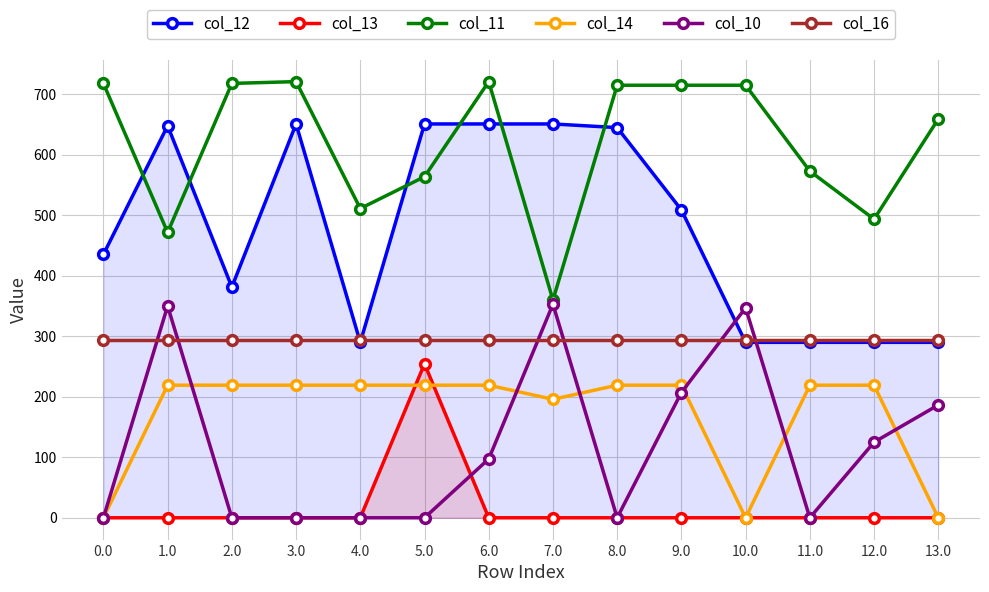

At which category does col_10 reach its first local valley?

8.0